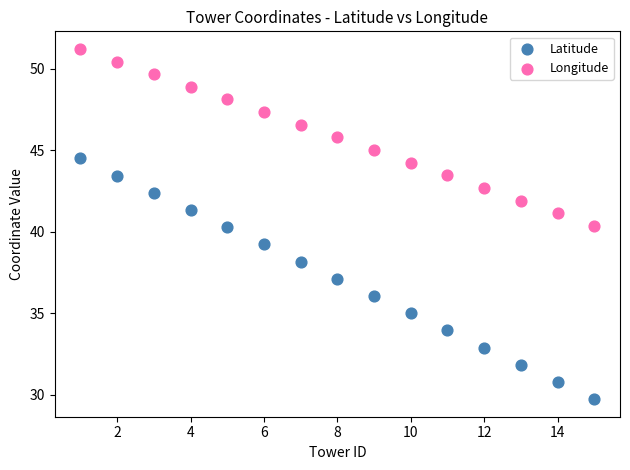

What are all the series names shown in the legend?

Latitude, Longitude